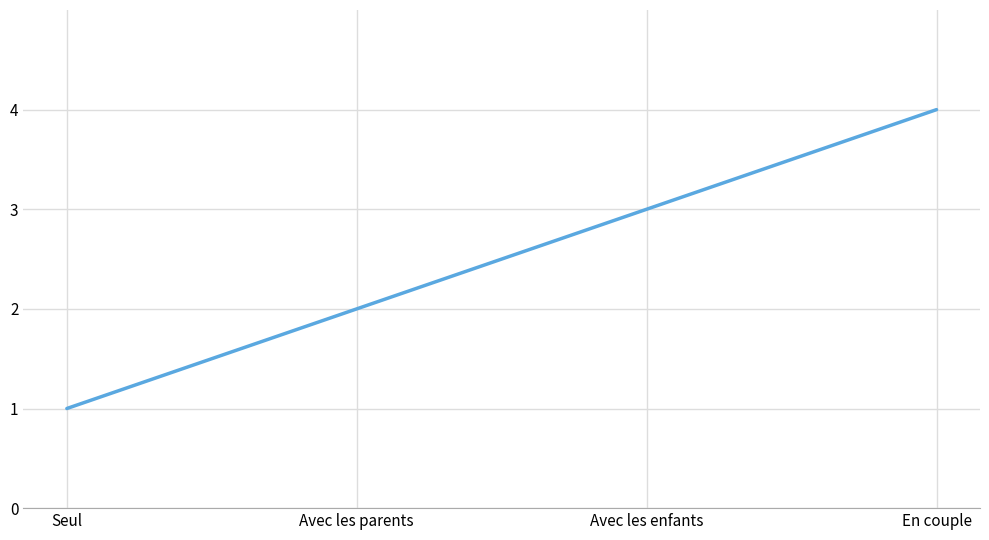

What is the change in value from Avec les enfants to En couple?

+1